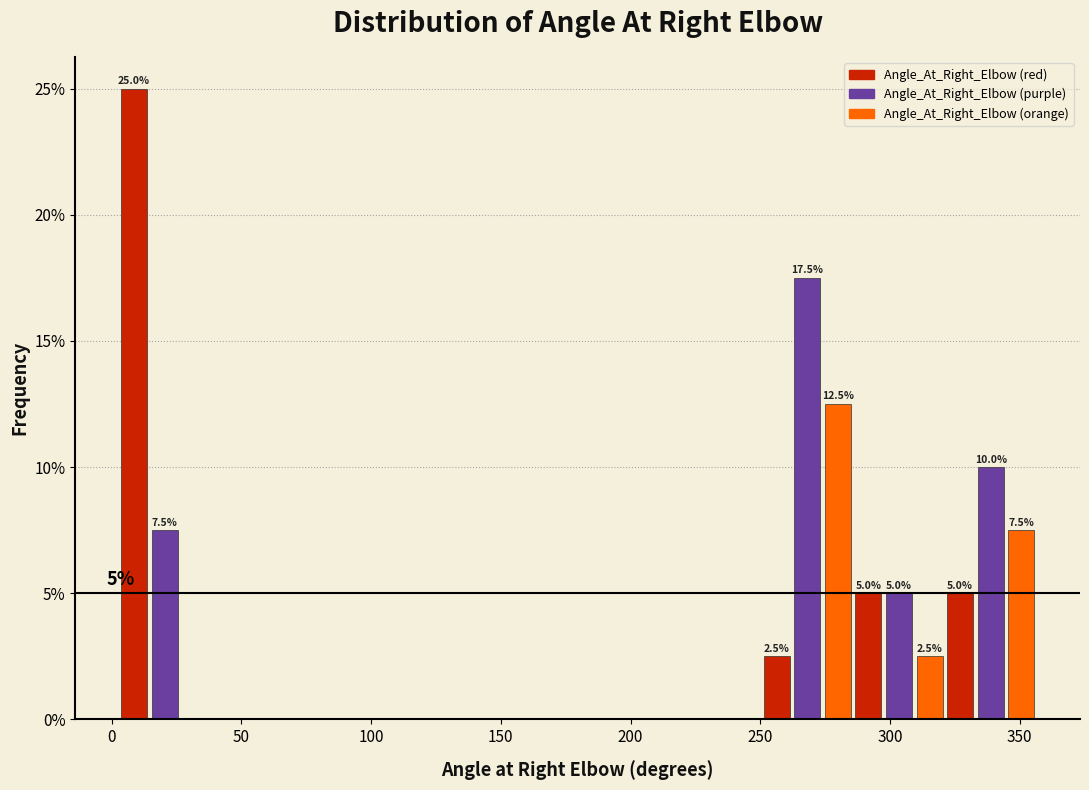

Around what value on the x-axis is the tallest bar? Give the approximate position of its centre, as read against the axis.

10